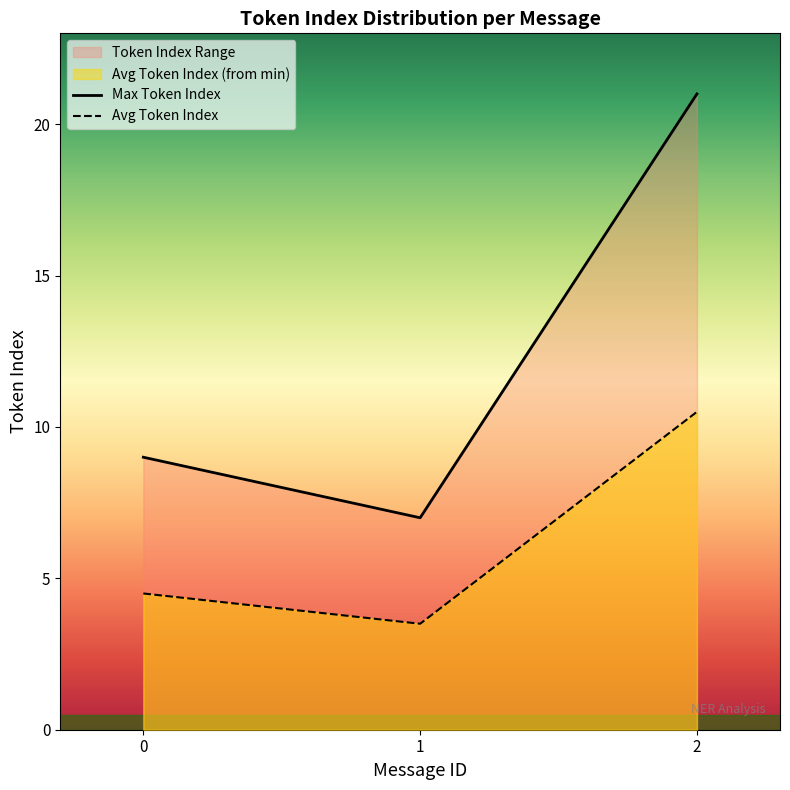

Rank the categories by Max Token Index value from lowest to highest.

1, 0, 2